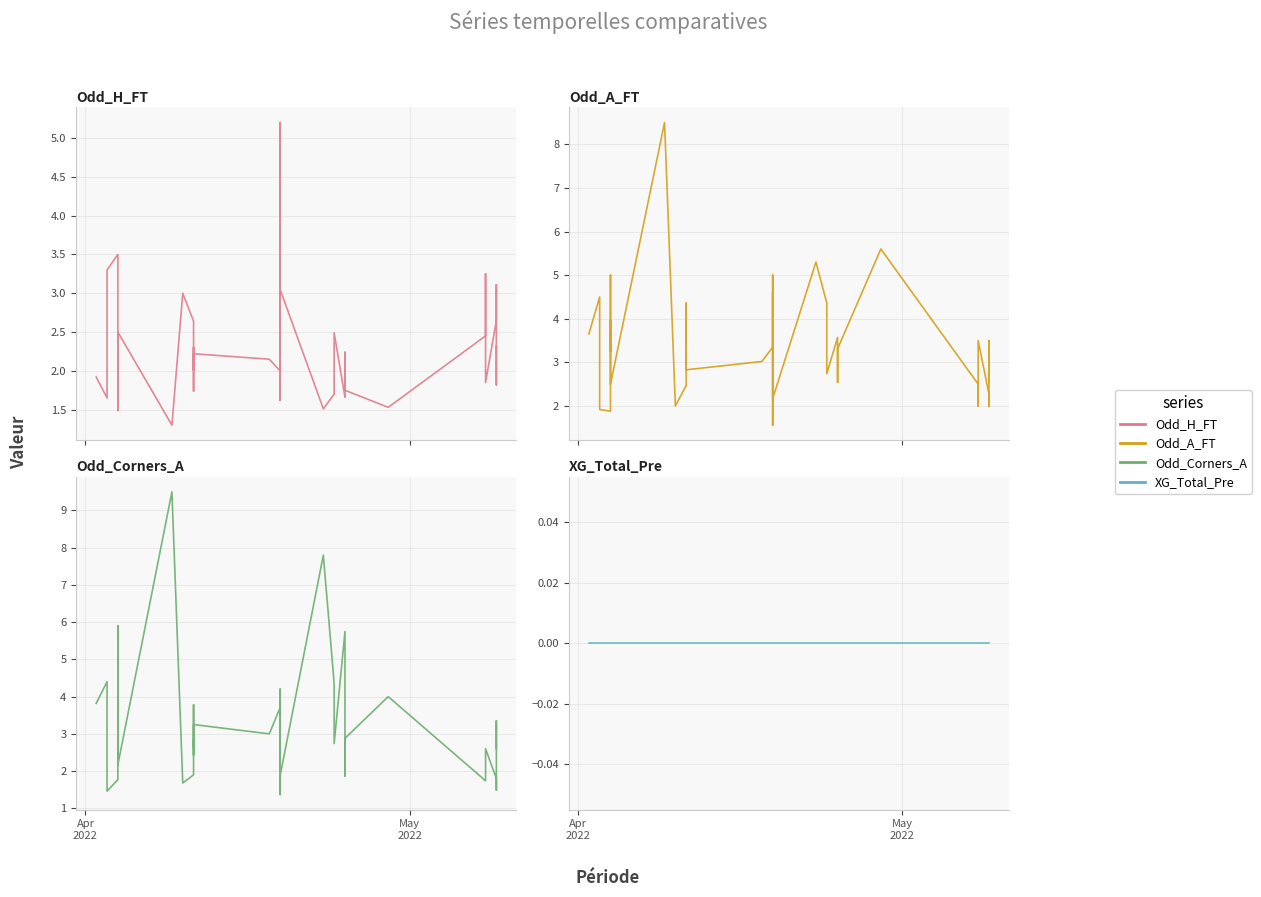

At which label does XG_Total_Pre reach its minimum?

Apr
2022